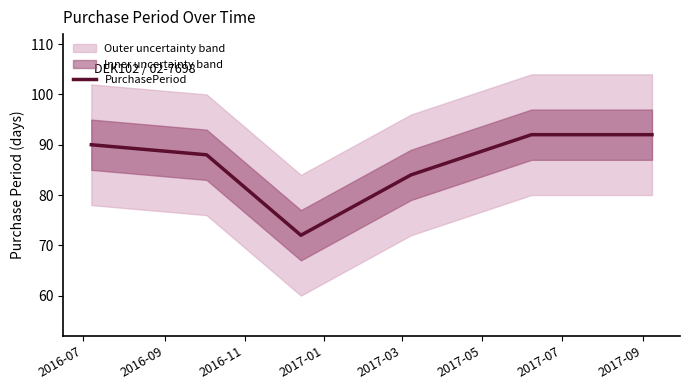

What is the lowest value of the PurchasePeriod series?

72